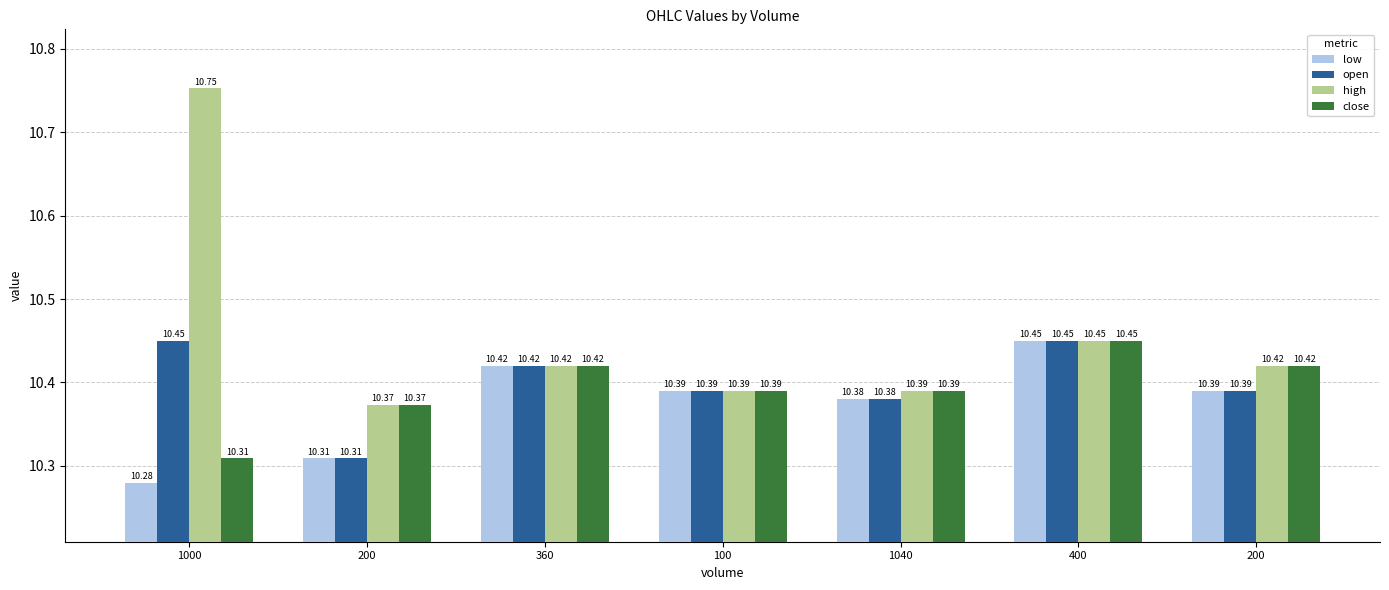

Is it true that high equals 10.4 at 200?

True